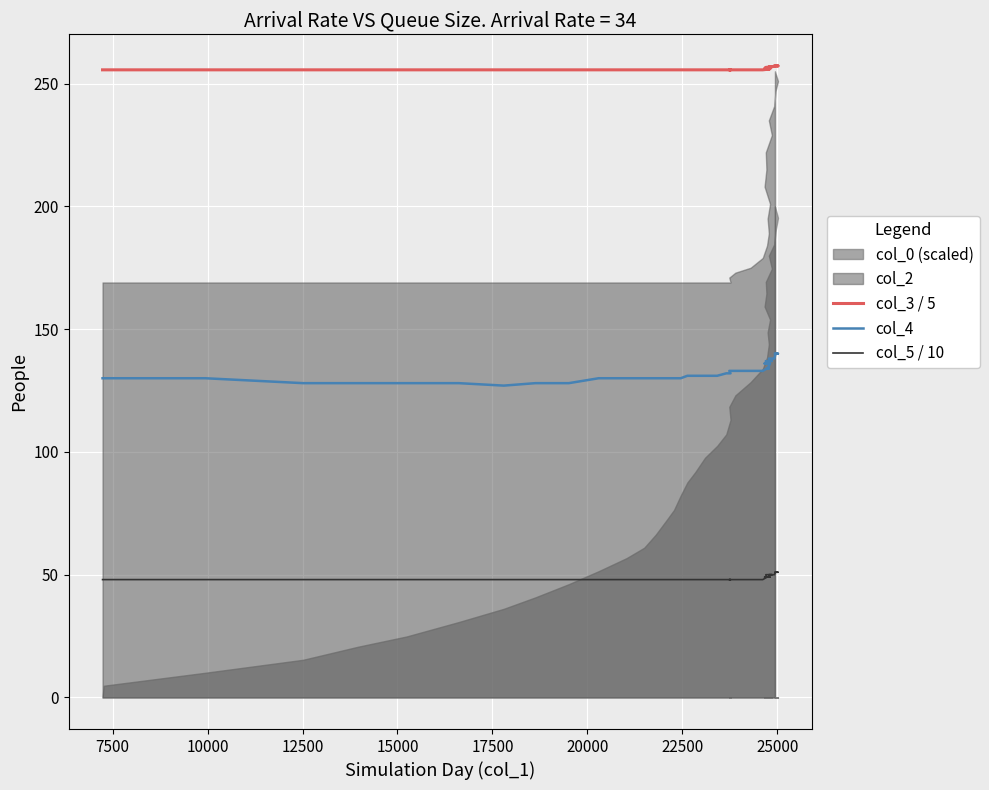

Reading left to right, extract all data points from this chart.

col_3 / 5: 255.6	255.6	255.6	255.6	255.6	255.6	255.6	255.6	255.6	255.6	255.6	255.6	255.6	255.6	255.6	255.6	255.6	255.6	255.6	255.6	255.6	255.6	255.6	255.6	255.6	255.6	255.6	255.8	255.8	256.0	256.0	256.2	256.4	256.6	256.8	256.8	257.0	257.2	257.2	257.2
col_4: 130.0	130.0	130.0	128.0	128.0	128.0	128.0	127.0	128.0	128.0	130.0	130.0	130.0	130.0	130.0	130.0	130.0	131.0	131.0	131.0	131.0	132.0	132.0	133.0	133.0	133.0	133.0	134.0	134.0	134.0	136.0	136.0	136.0	137.0	137.0	138.0	138.0	140.0	140.0	140.0
col_5 / 10: 48.0	48.0	48.0	48.0	48.0	48.0	48.0	48.0	48.0	48.0	48.0	48.0	48.0	48.0	48.0	48.0	48.0	48.0	48.0	48.0	48.0	48.0	48.0	48.0	48.0	48.0	48.0	49.0	49.0	49.0	49.0	49.0	49.0	50.0	50.0	50.0	50.0	51.0	51.0	51.0